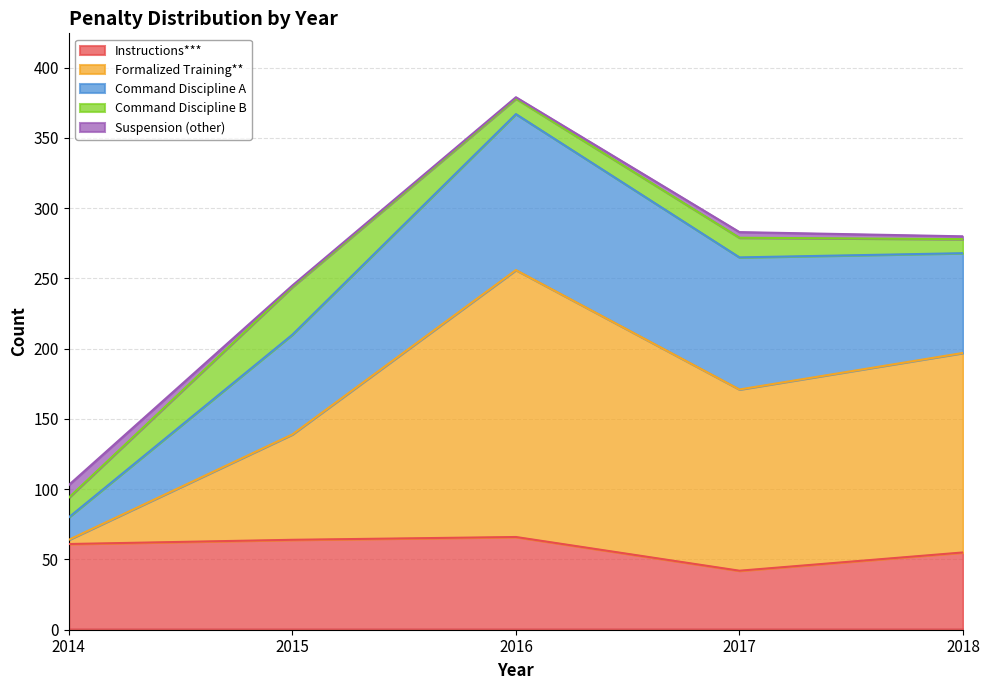

The value of Instructions*** at 2017 is 42. True or false?

True